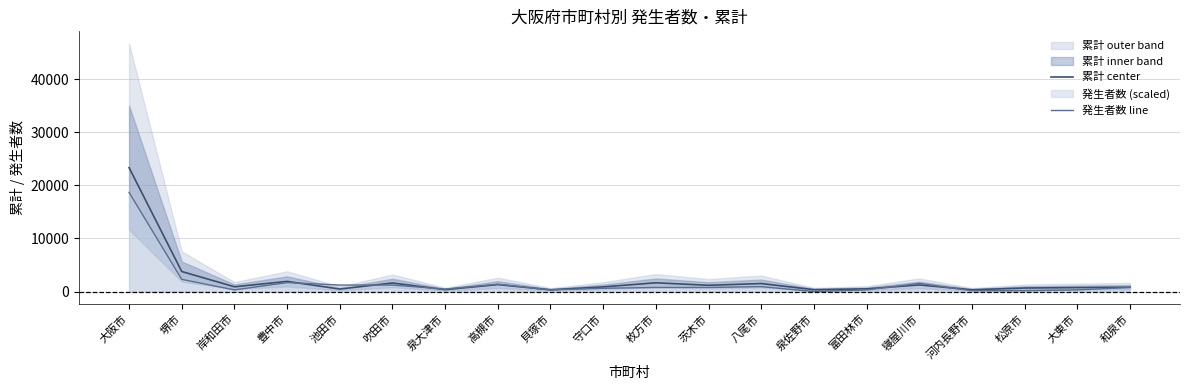

List the series in order of their overall mean, lowest first.

発生者数 line, 累計 center